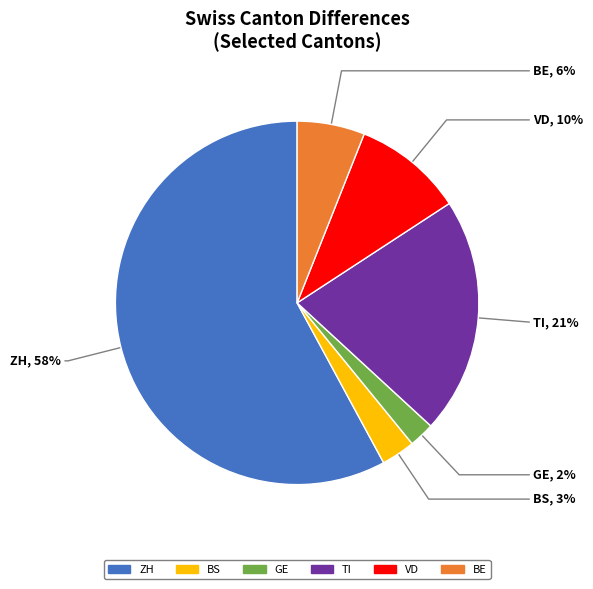

How many slices are in this pie chart?

6